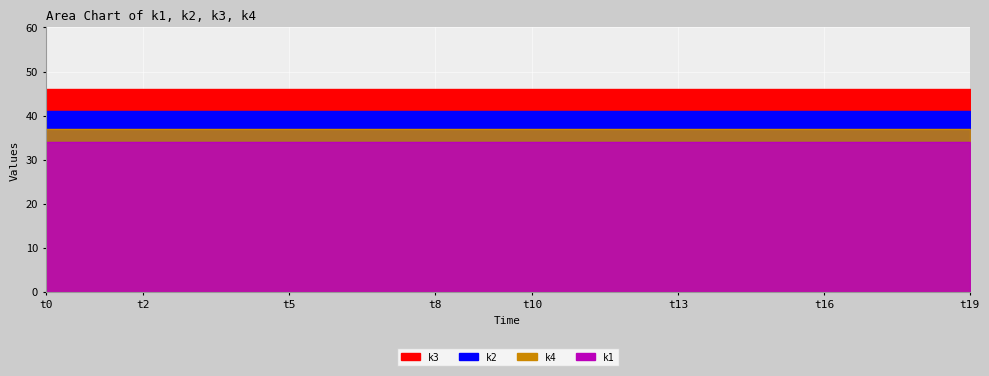

Is the value of k4 at t7 greater than the value of k3 at t7?

No